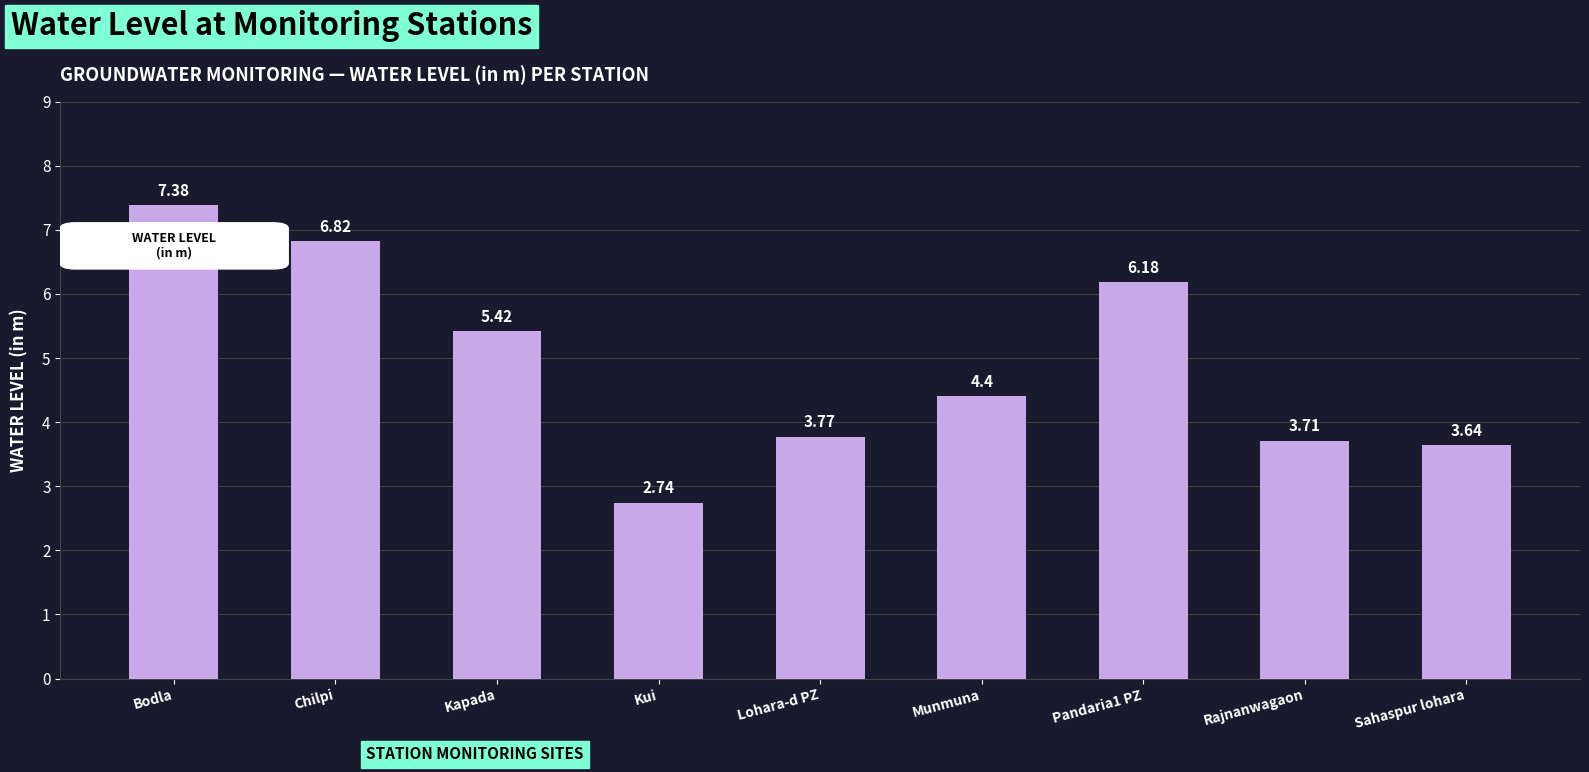

How many data points are less than 4?

4